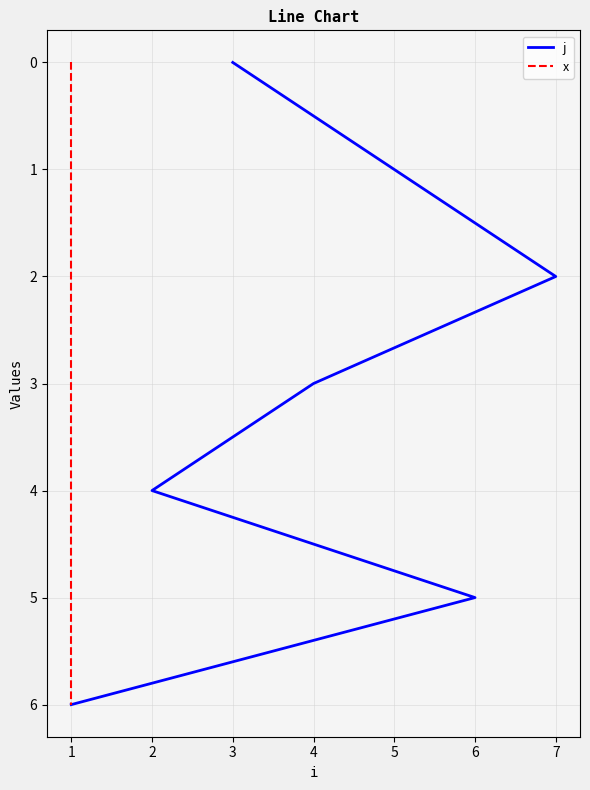

Which series has the largest total across all categories?

j